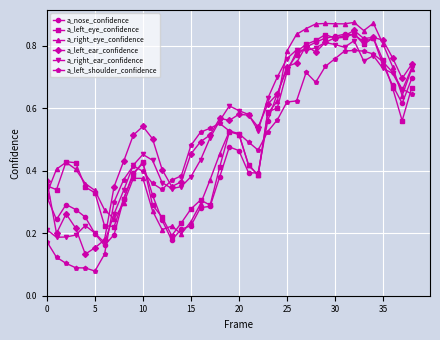

How many a_left_ear_confidence values are between 0 and 1?

39